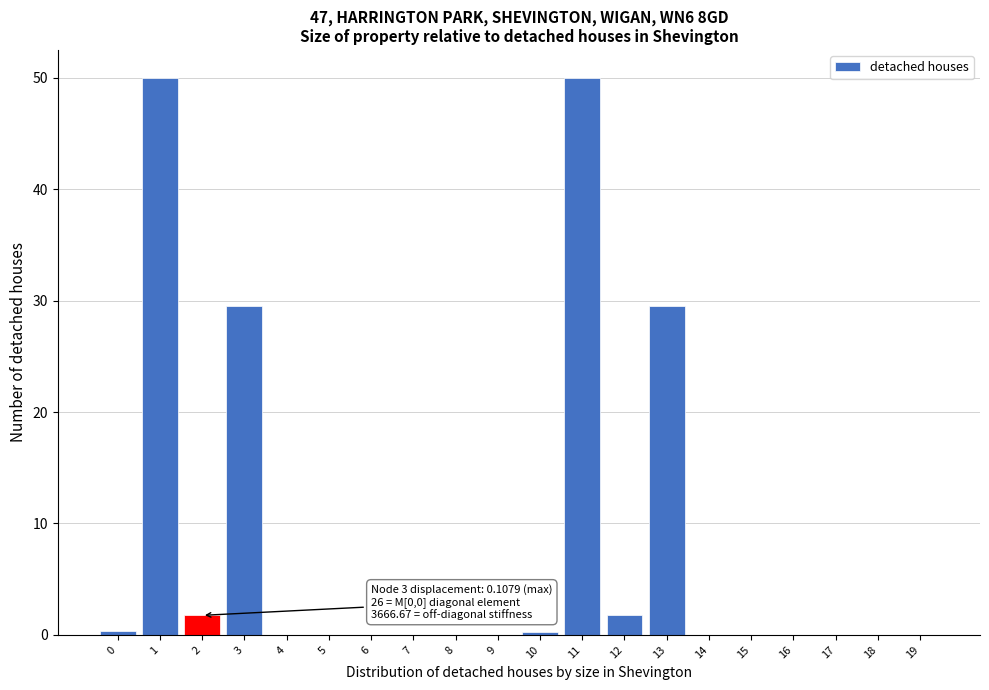

The value at 13 is 29.5. True or false?

True